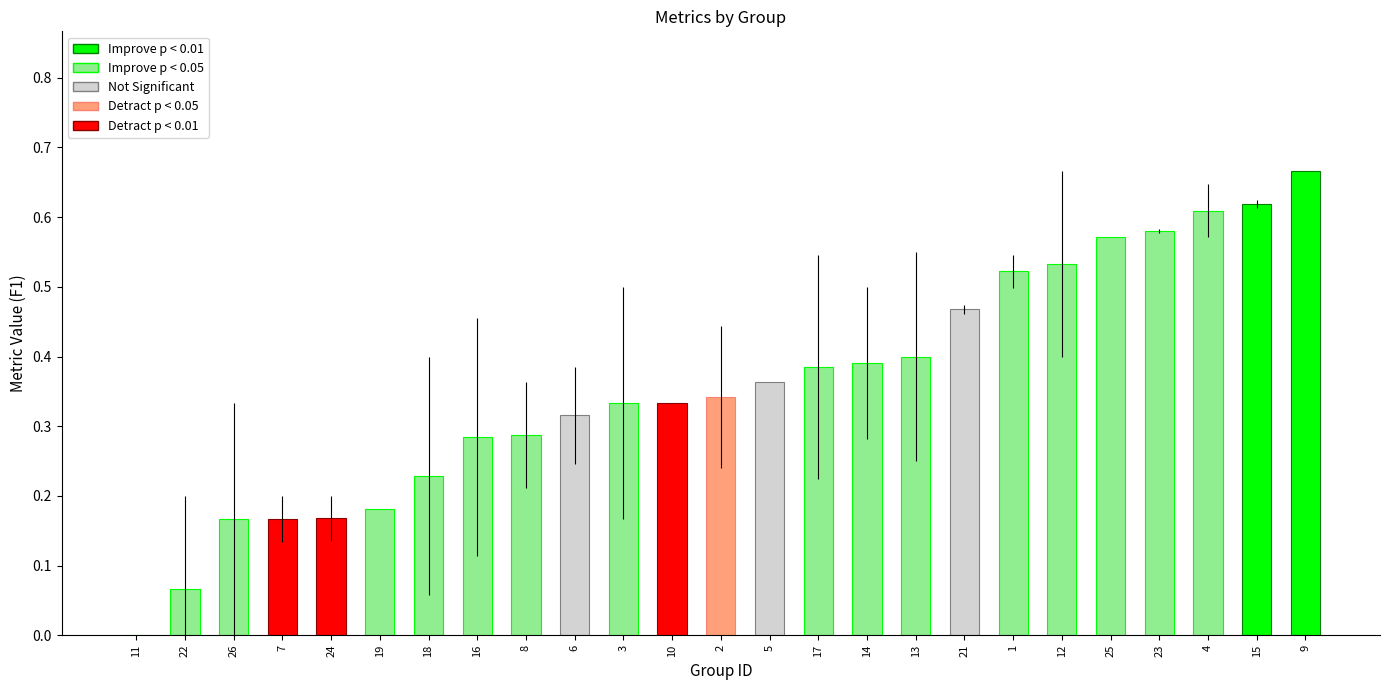

At which category is the sum across all series the highest?

9